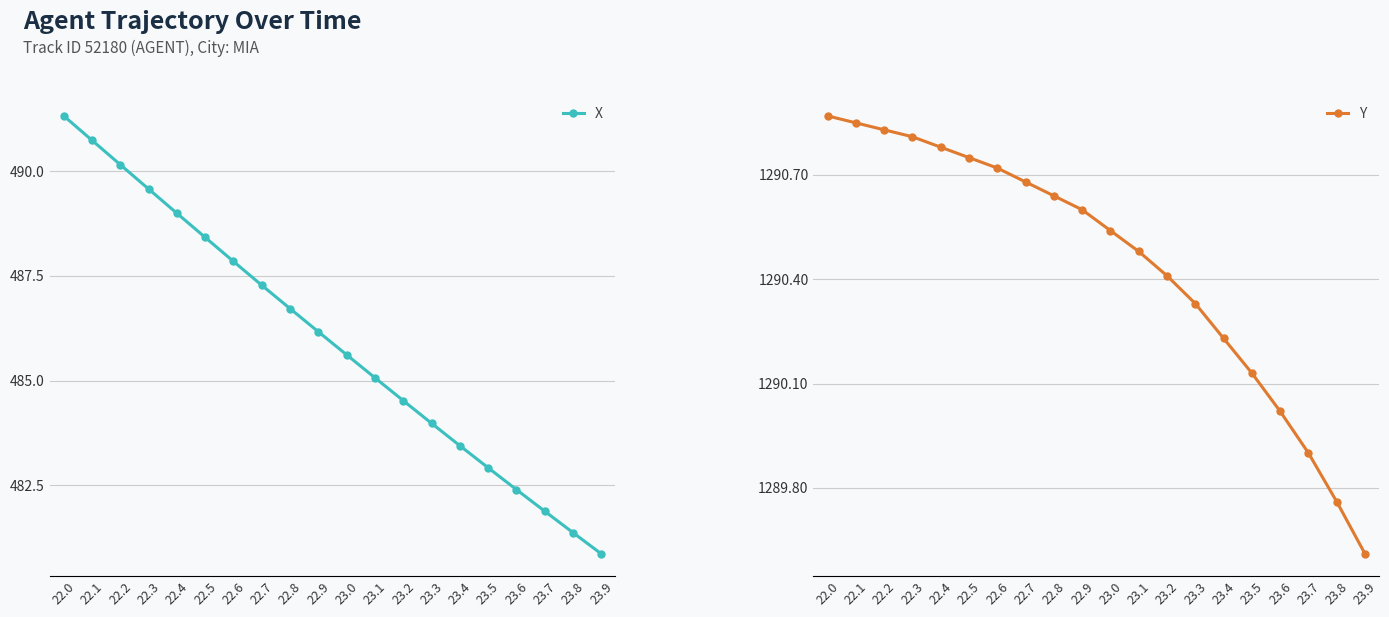

The X series shows 188.3 at 23.5. True or false?

False